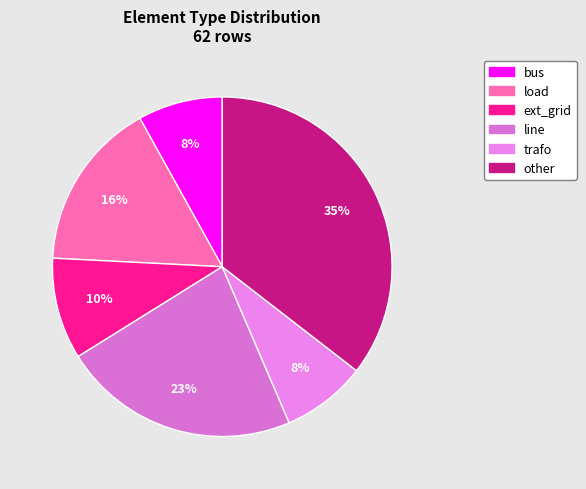

Which slice is the smallest?

bus